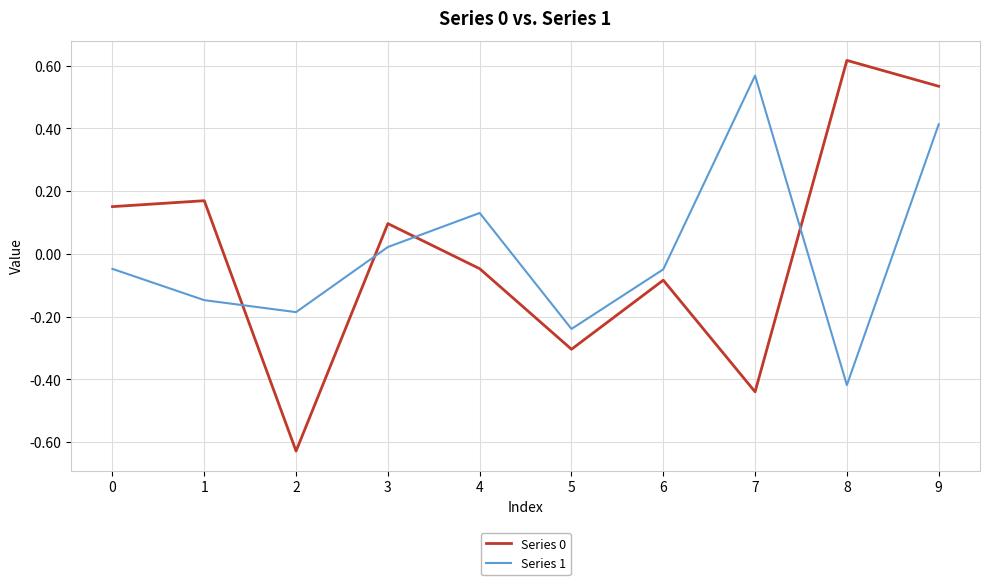

Where do Series 0 and Series 1 first cross each other?

1 and 2